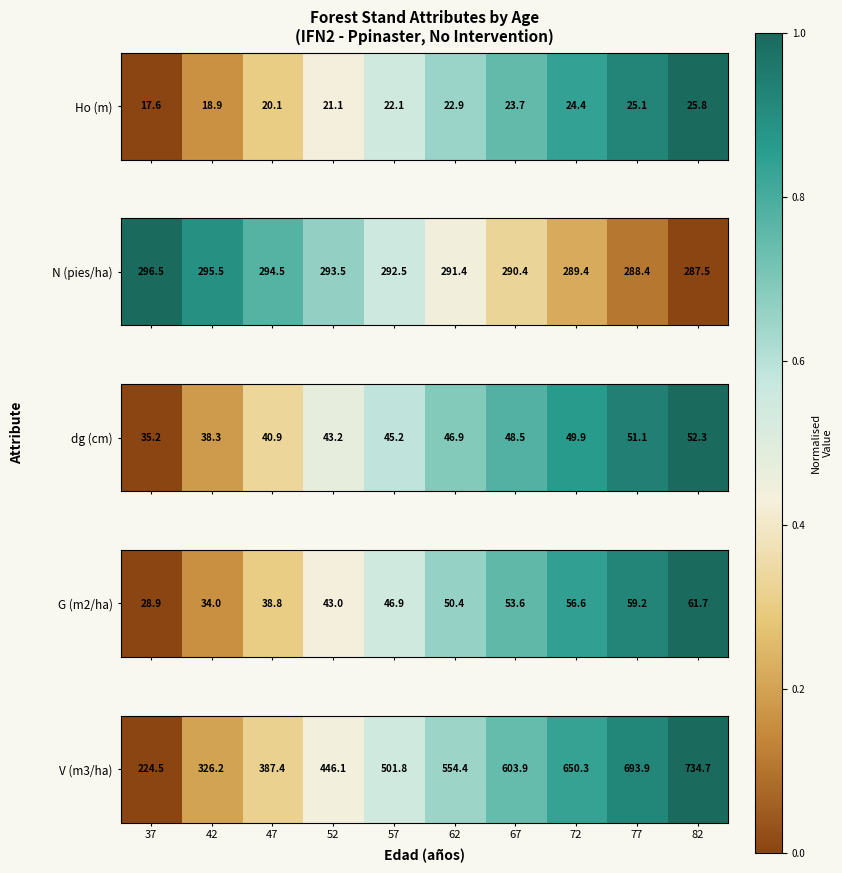

Is it true that the value at 77 is 1.6?

False